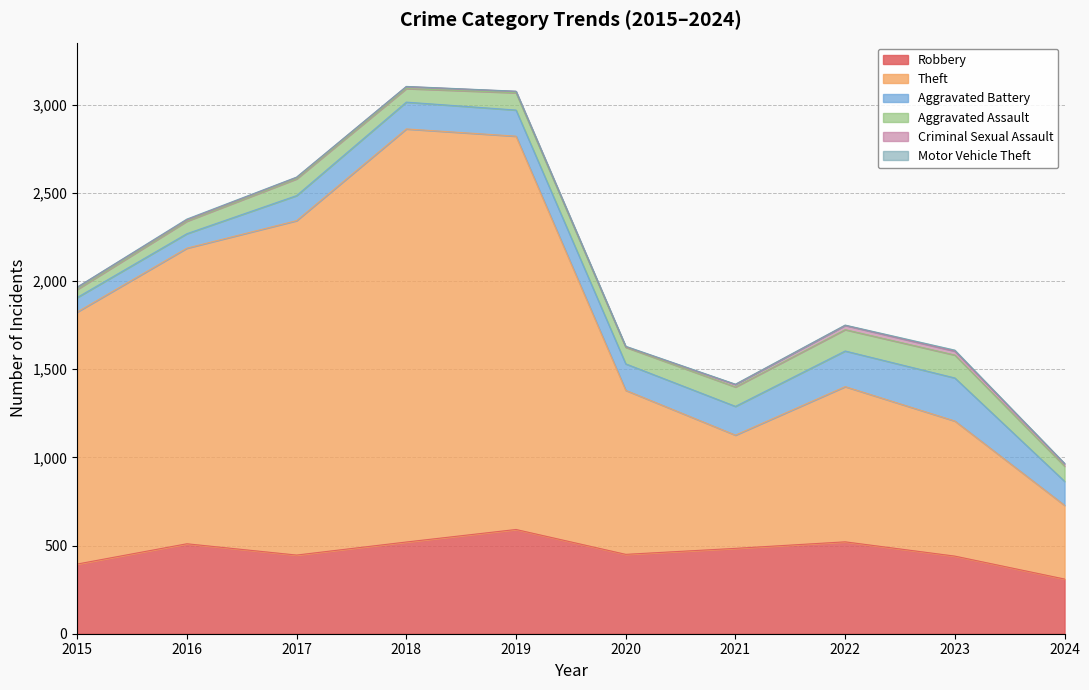

How many lines are shown in the chart?

6